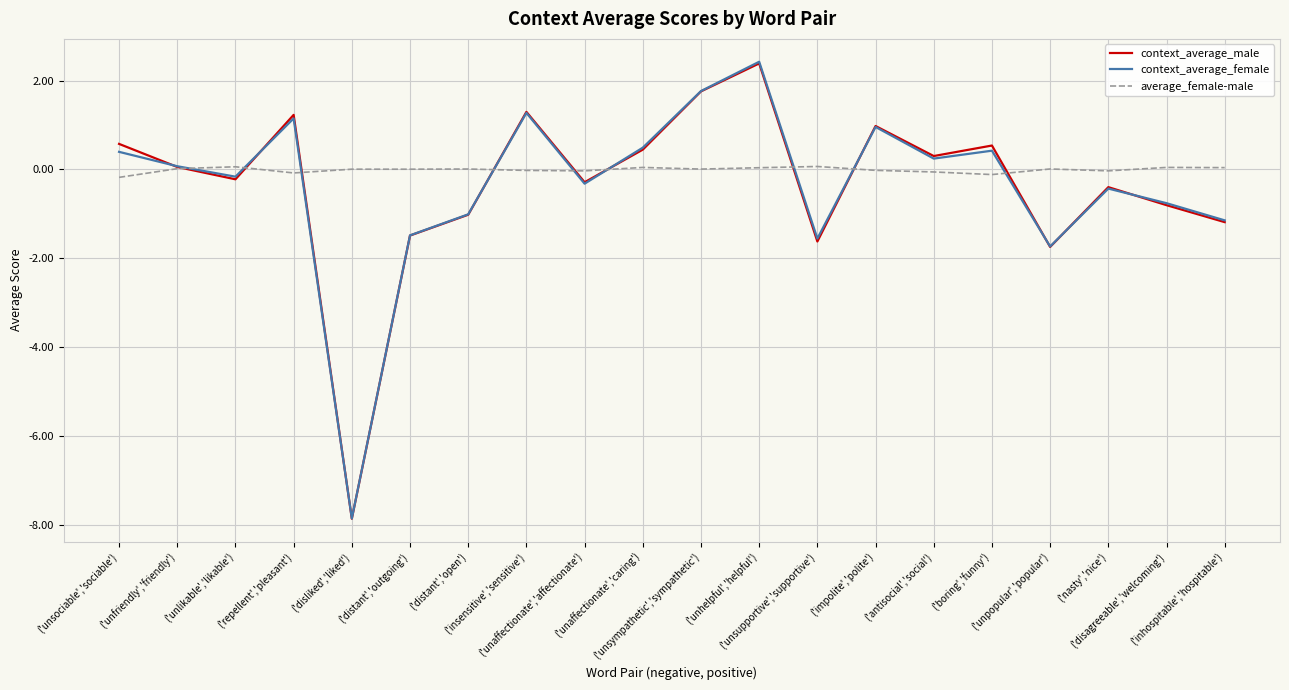

Is this an area chart (filled region under the line)?

No